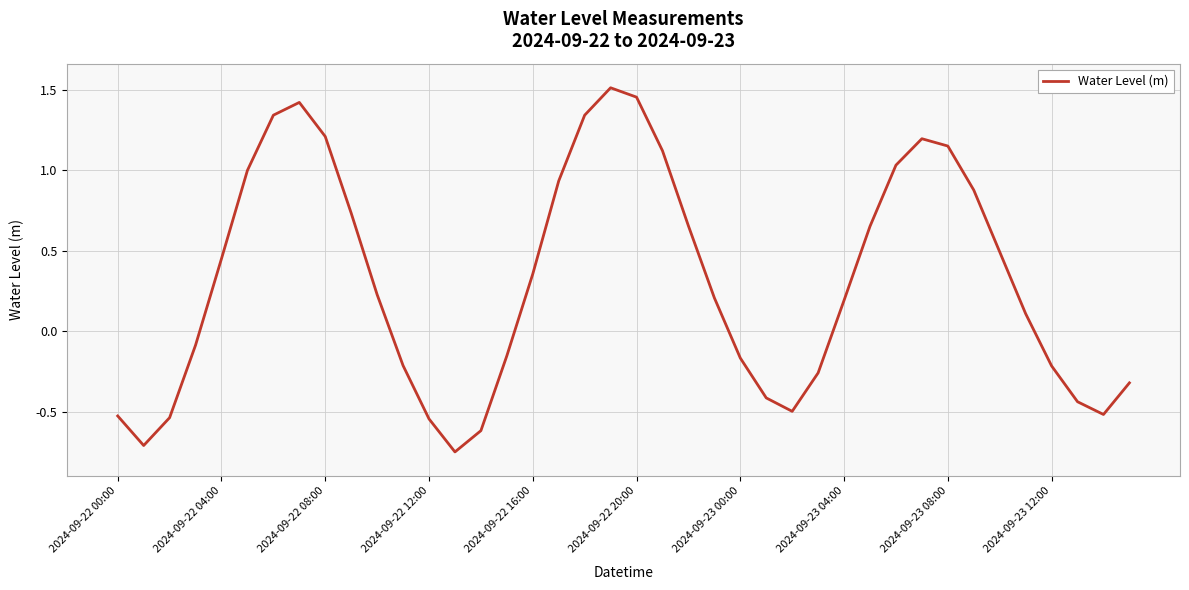

Does the chart have visible grid lines?

Yes